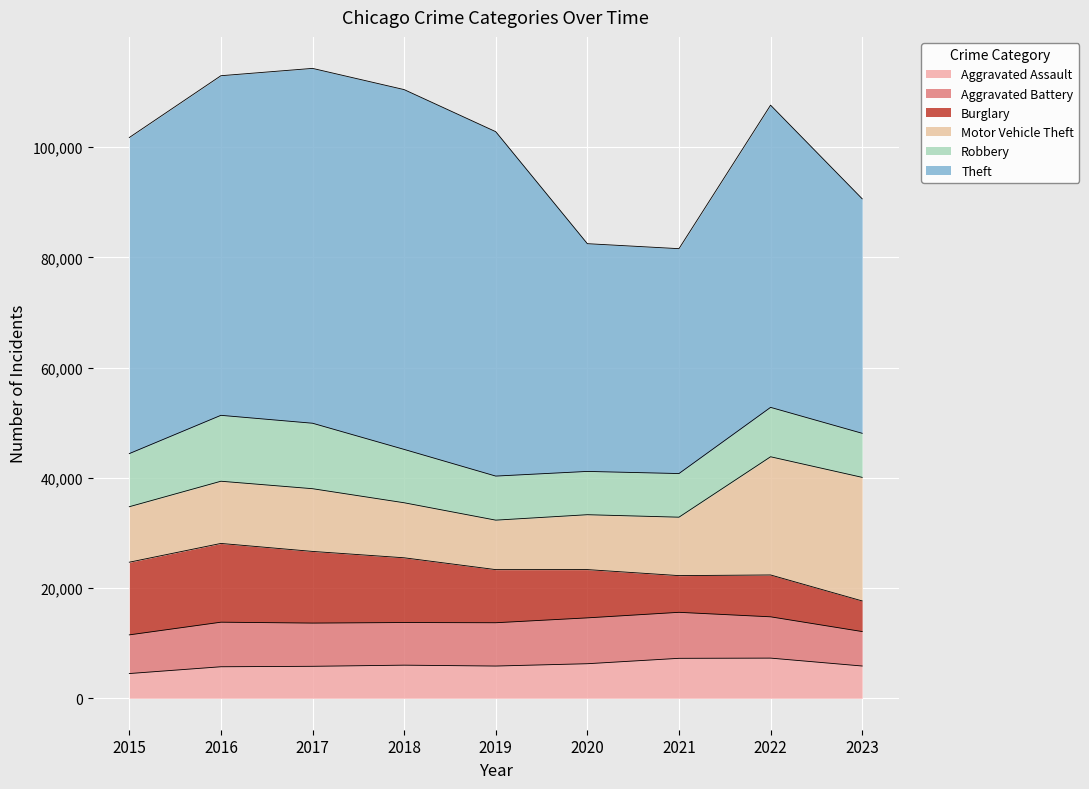

Which series has the widest spread of values?

Theft